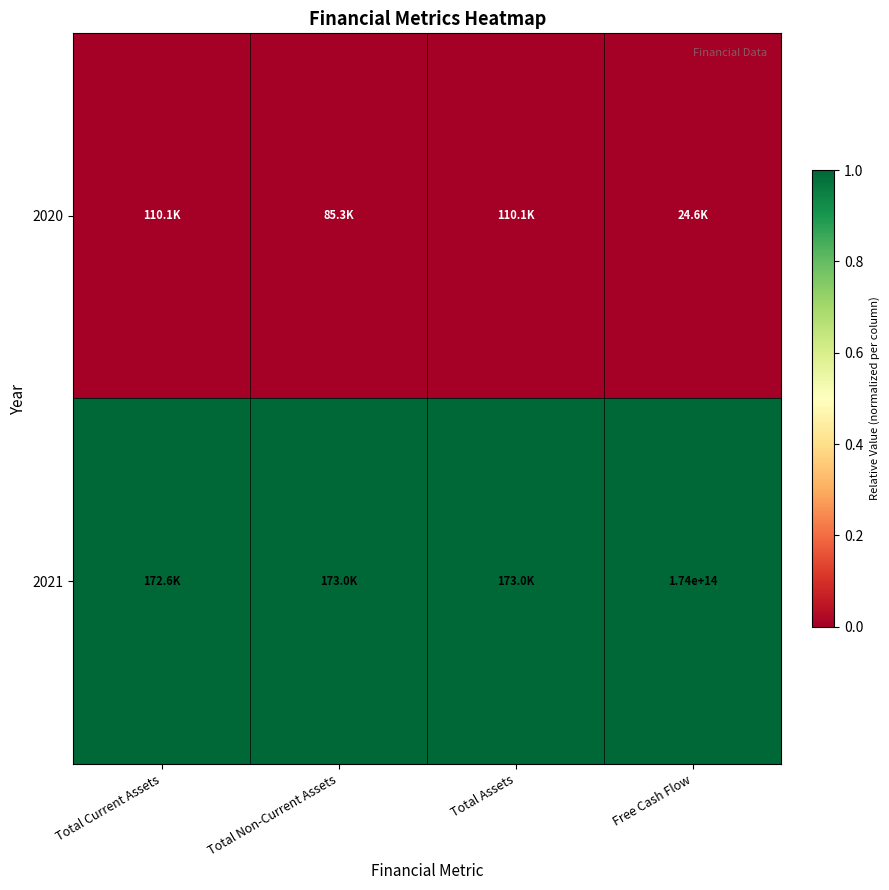

Is the value of 2020 at Free Cash Flow greater than the value of 2021 at Total Assets?

No